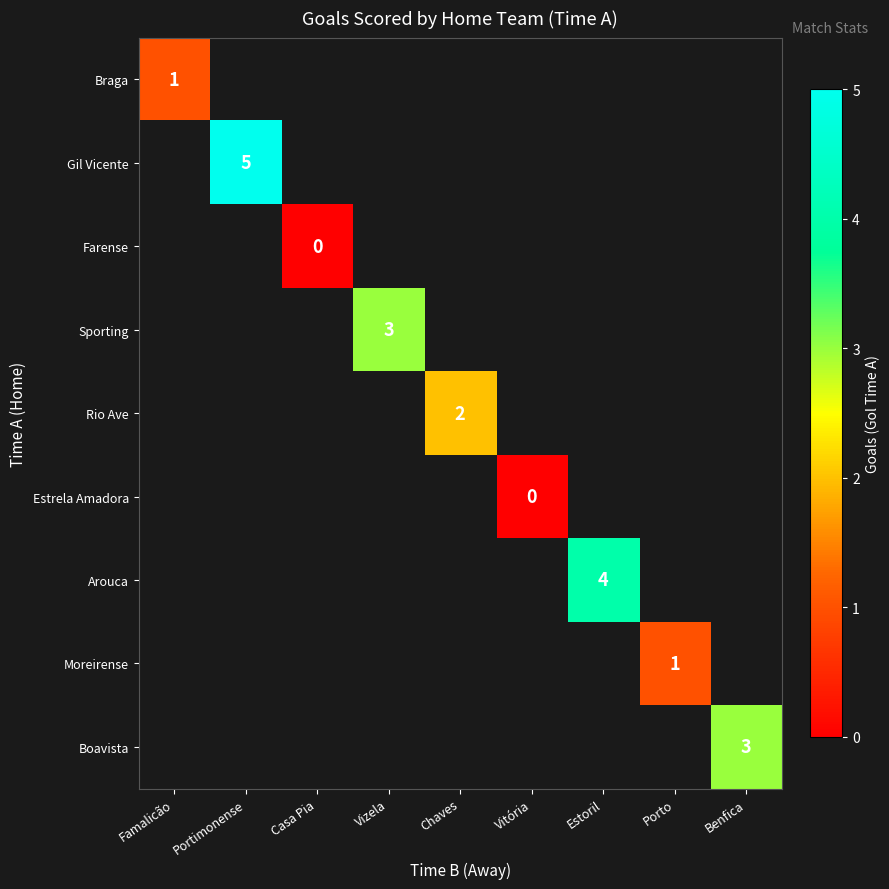

How many categories are shown in the chart?

9